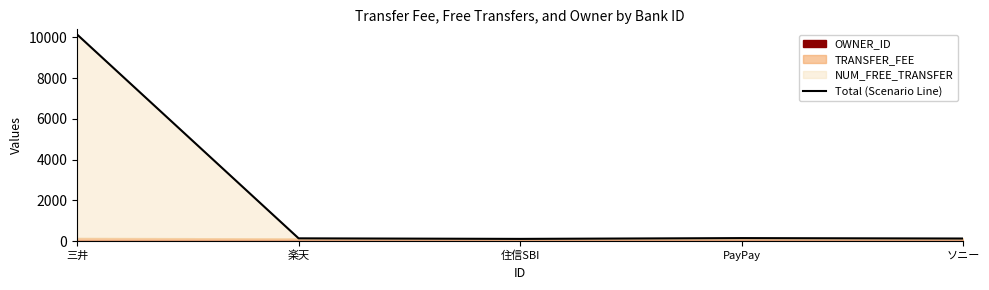

What is the sum of the values at 住信SBI and 楽天?

239